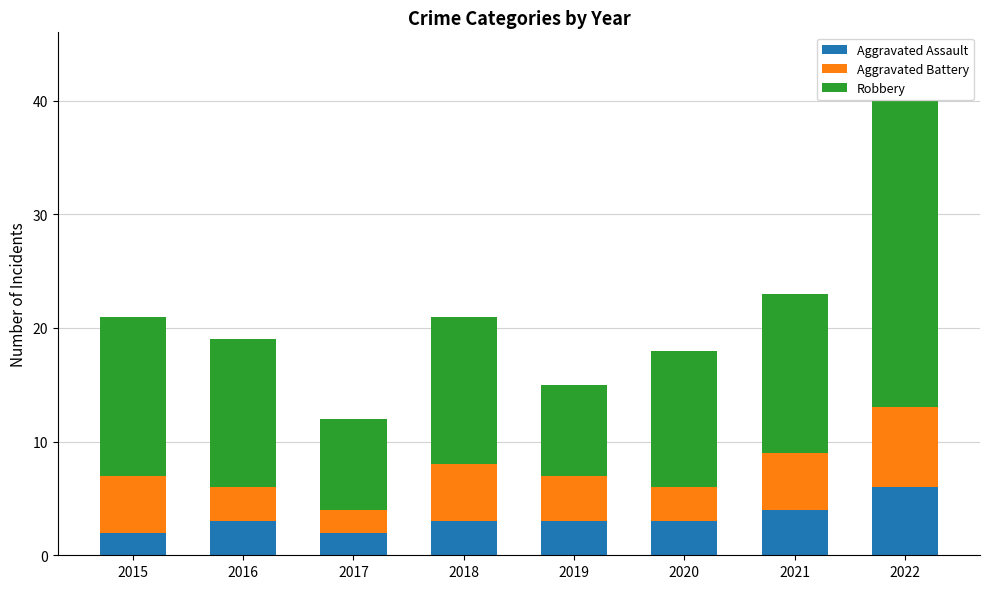

What is the total value across all series at 2020?

18